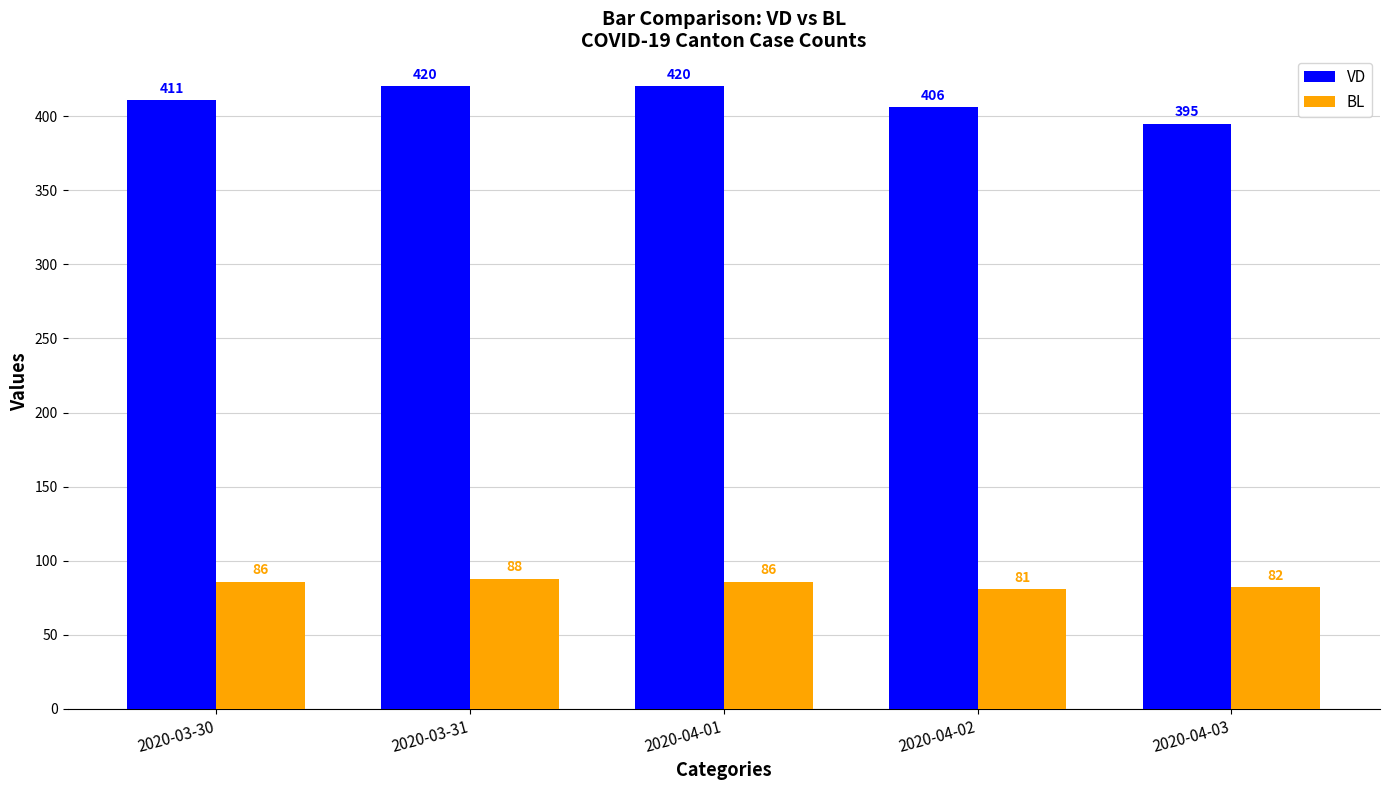

List the series in order of their peak value, highest first.

VD, BL